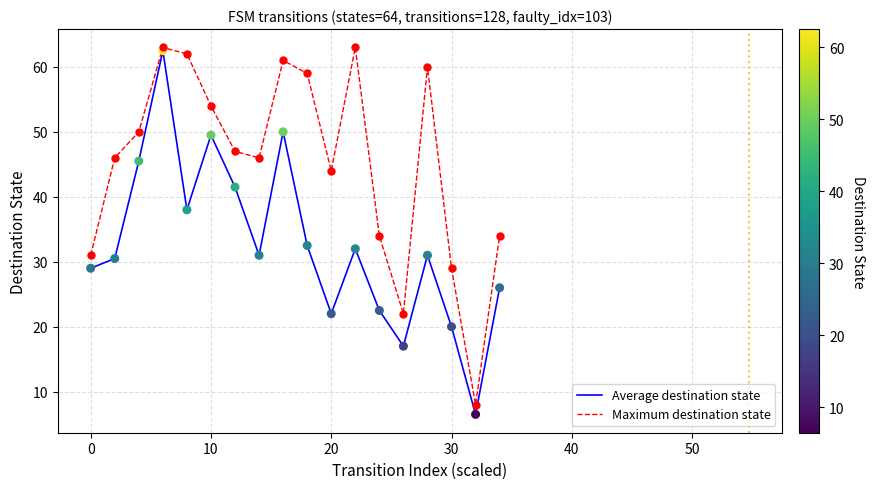

What is the greatest value displayed?

63.0